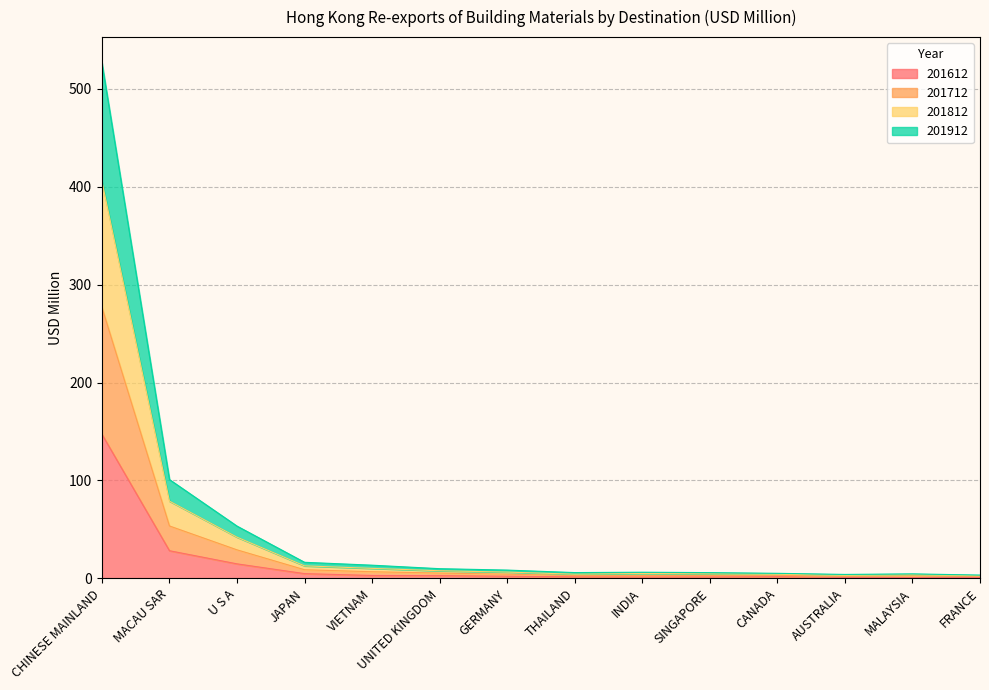

Where does the 201612 series first go above 2?

CHINESE MAINLAND